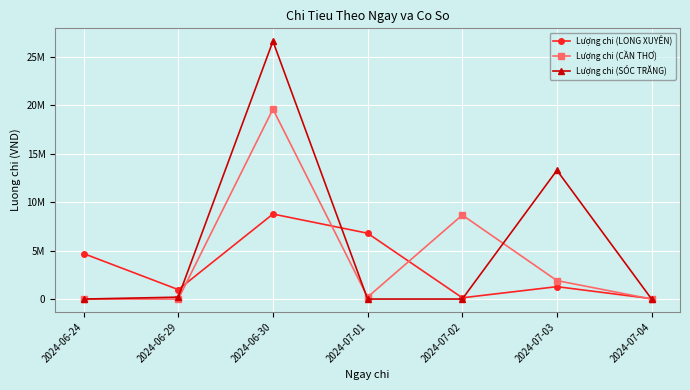

What is the average value of the Lượng chi (SÓC TRĂNG) series?

5732714